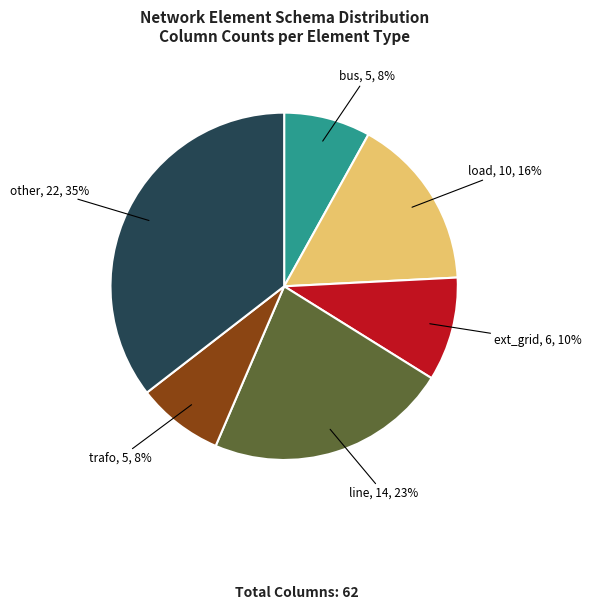

Is there a majority slice in this chart?

No